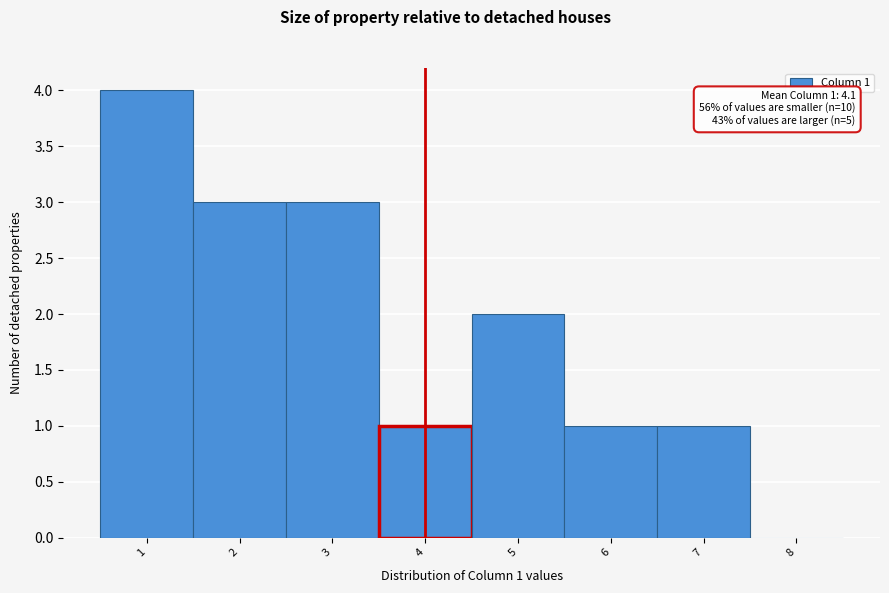

Reading left to right, extract all data points from this chart.

1=4	2=3	3=3	4=1	5=2	6=1	7=1	8=0